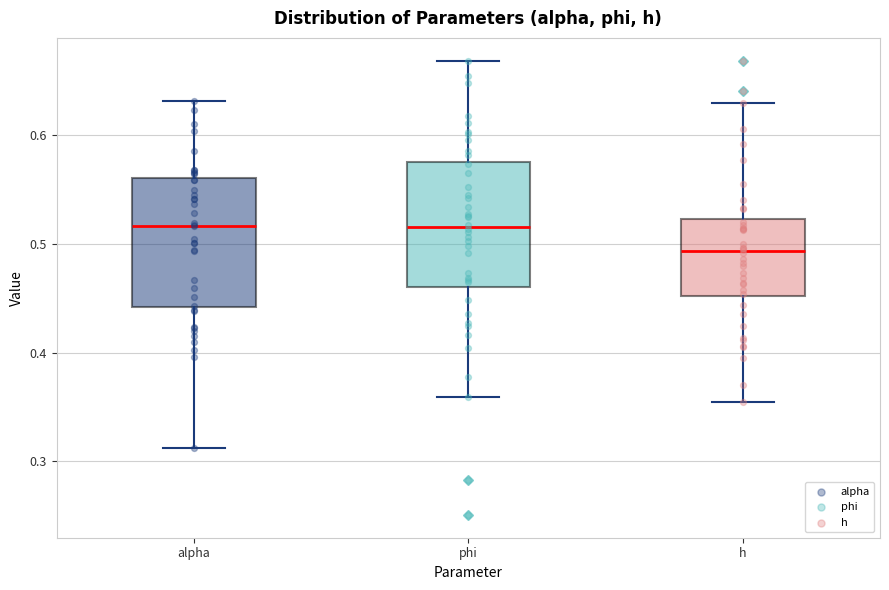

Reading left to right, read every box against the y-axis: the position of its median line, the range the box covers, and the ends of its whiskers. The values are not printed on the chart, so give them approximately, as read against the axis.

alpha: median 0.52, box 0.44 to 0.56, whiskers 0.31 to 0.63
phi: median 0.52, box 0.46 to 0.58, whiskers 0.36 to 0.67
h: median 0.49, box 0.45 to 0.52, whiskers 0.35 to 0.63